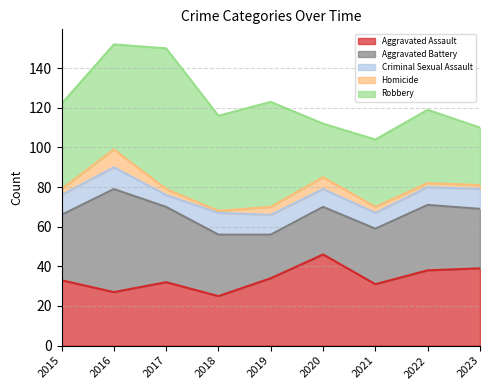

True or false: Aggravated Assault and Criminal Sexual Assault cross at least once.

False